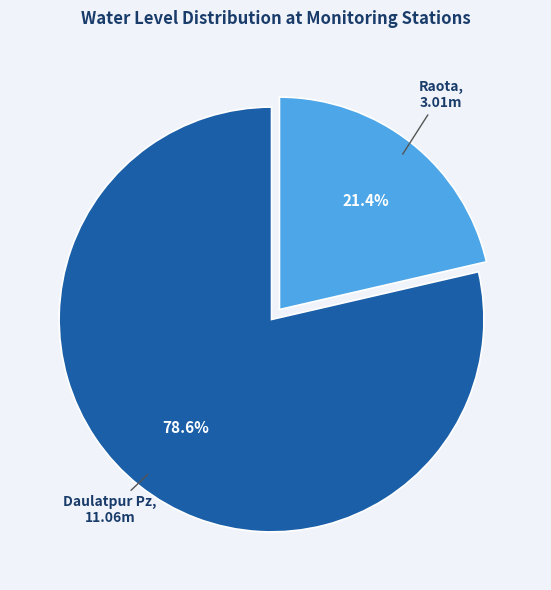

Which slice is the smallest?

Raota